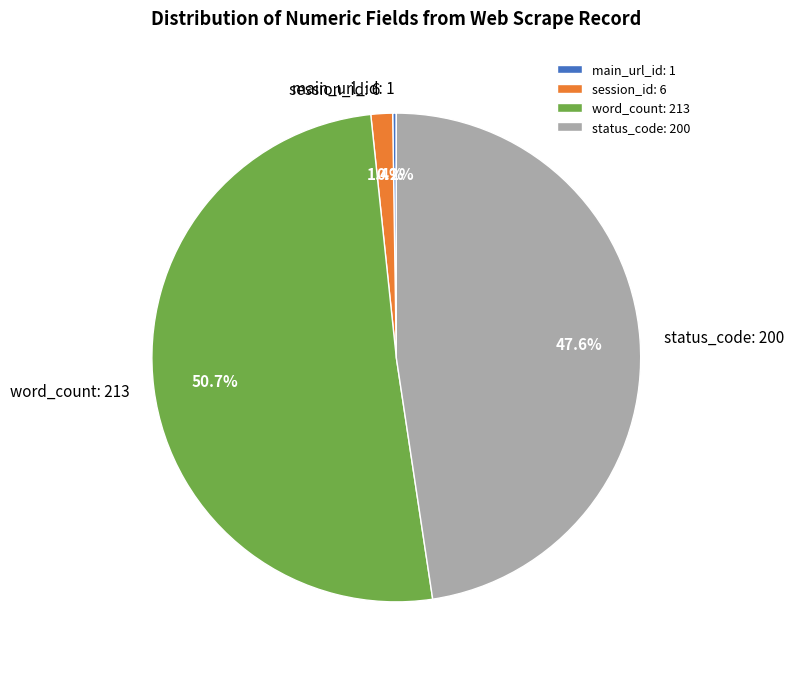

Between status_code: 200 and word_count: 213, which is larger?

word_count: 213